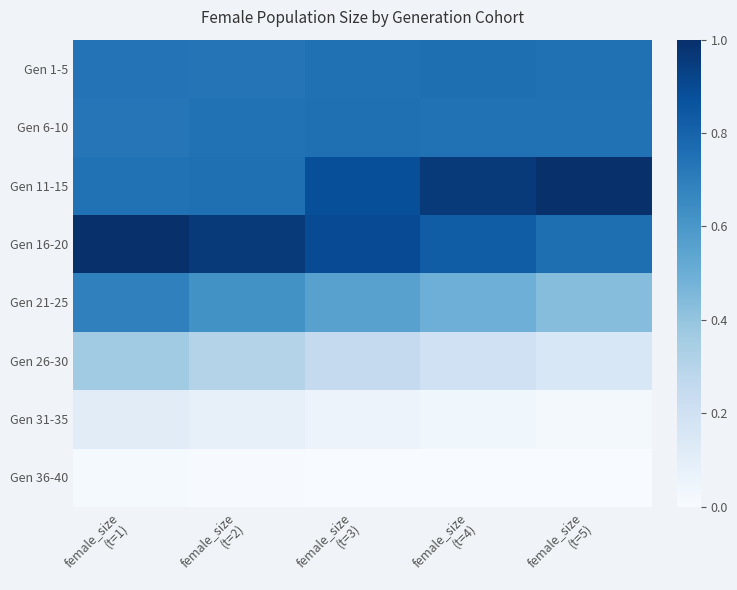

At how many categories does at least one series exceed 0?

5